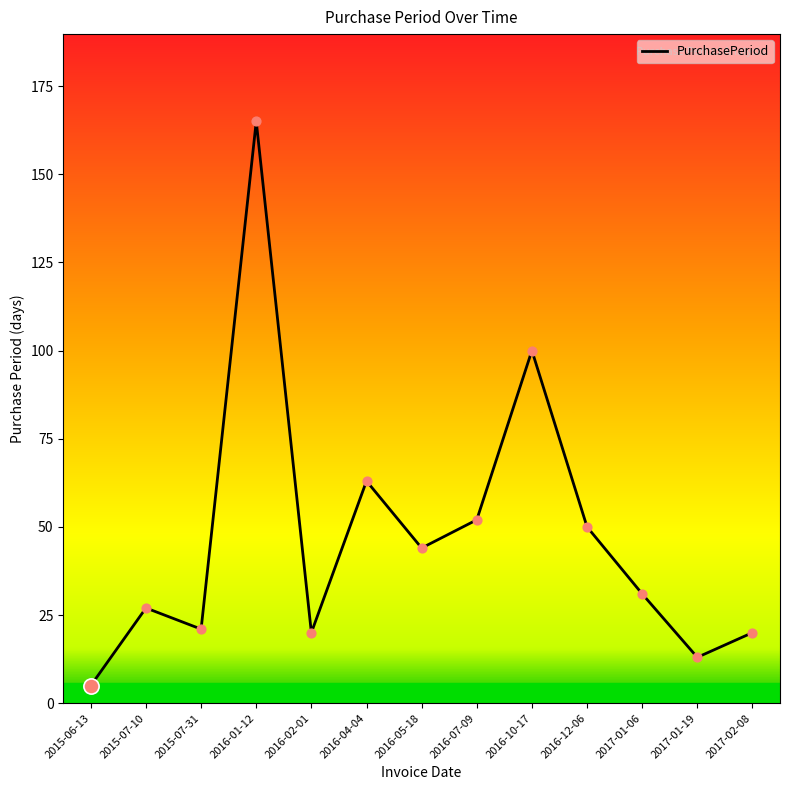

Approximately how many times larger is the value at 2015-06-13 compared to 2017-01-19?

0.4